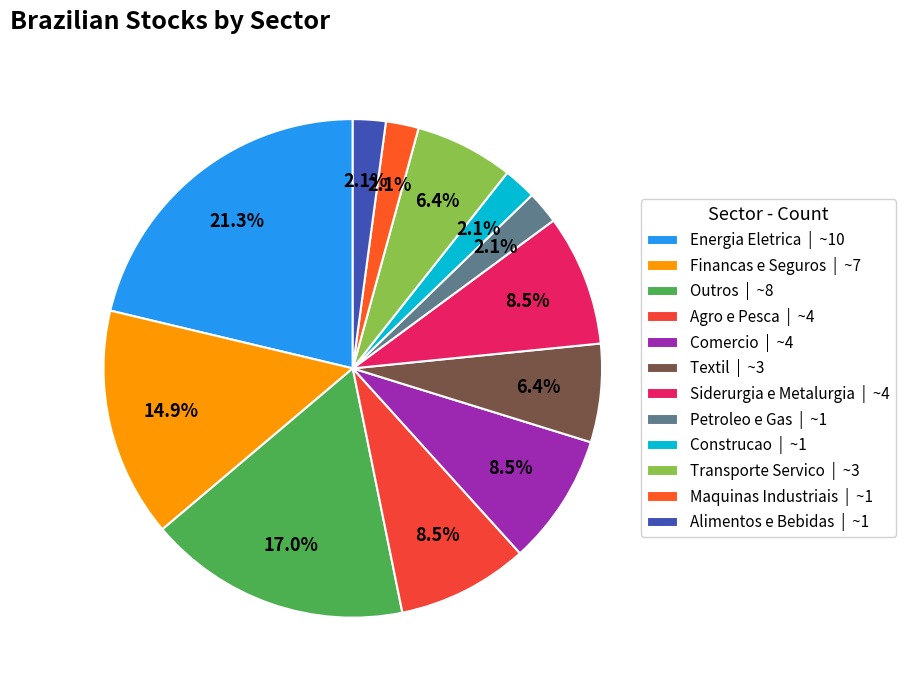

To the nearest percent, what portion does Outros represent?

17%